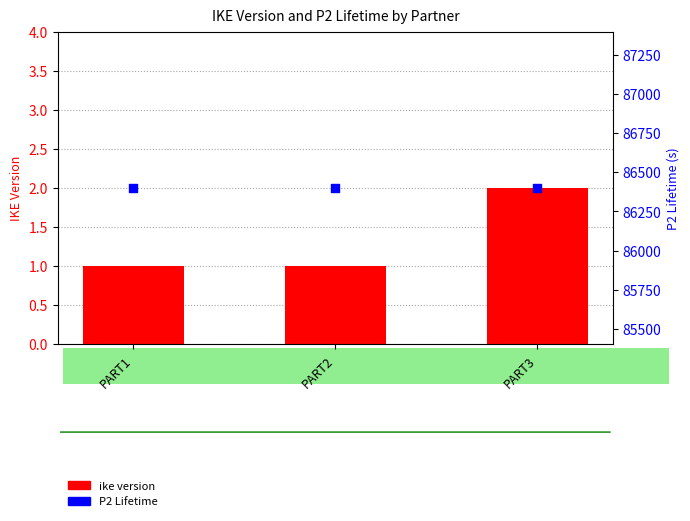

What is the total value across all series at PART2?

86401